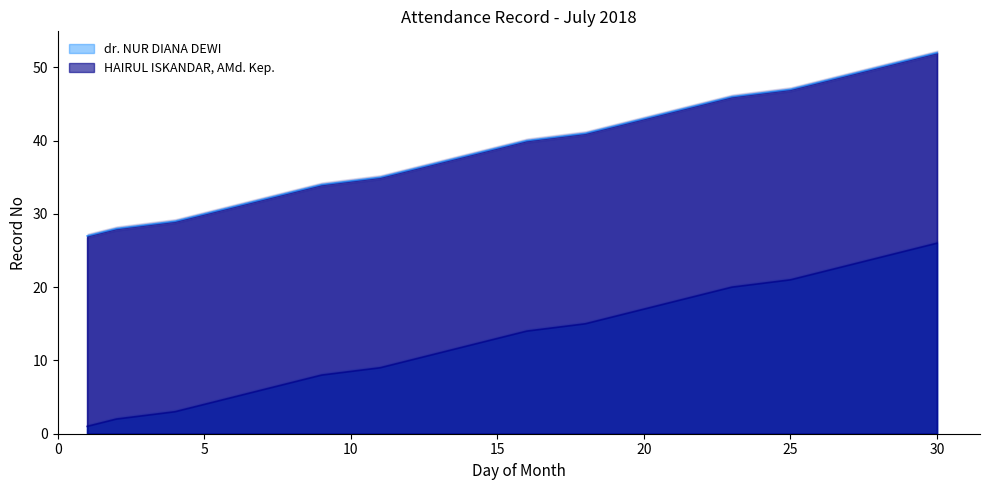

What is the value of the HAIRUL ISKANDAR, AMd. Kep. point at the 25th from the left?

51